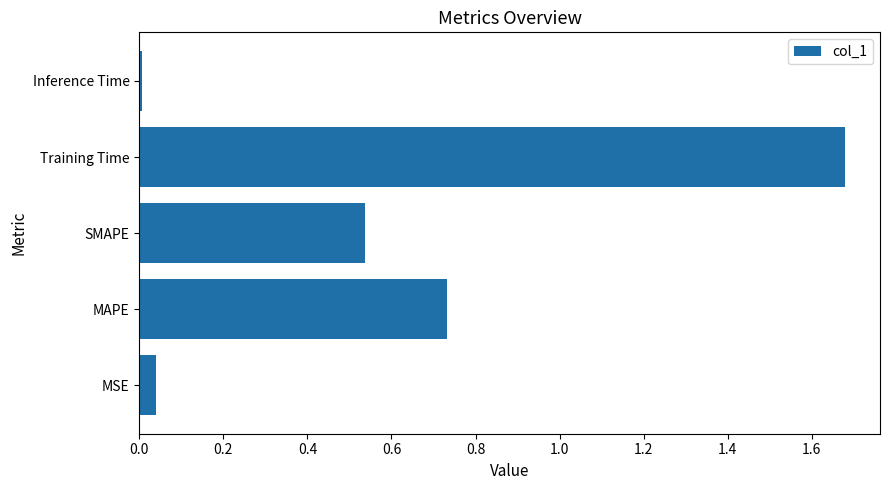

Between Training Time and SMAPE, which is larger?

Training Time